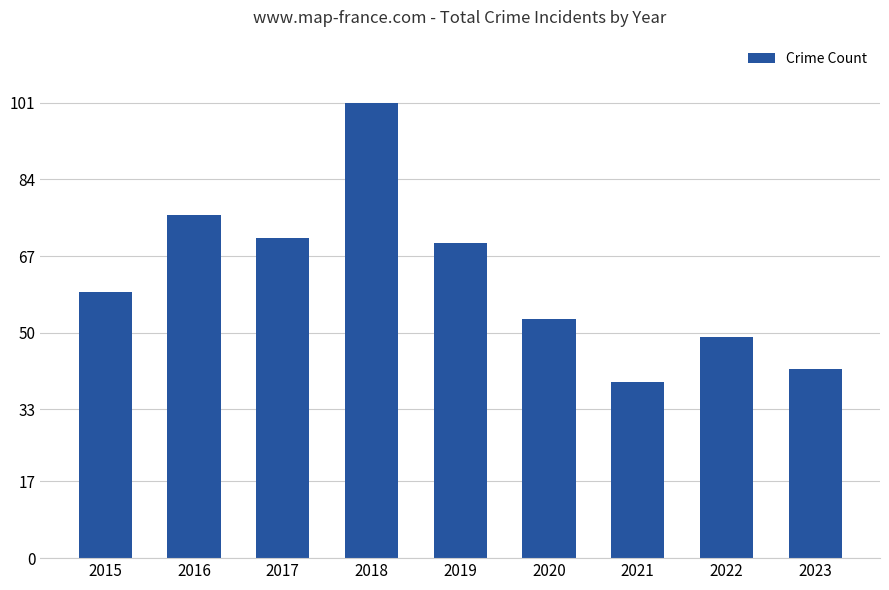

What is the difference between the values at 2020 and 2015?

6